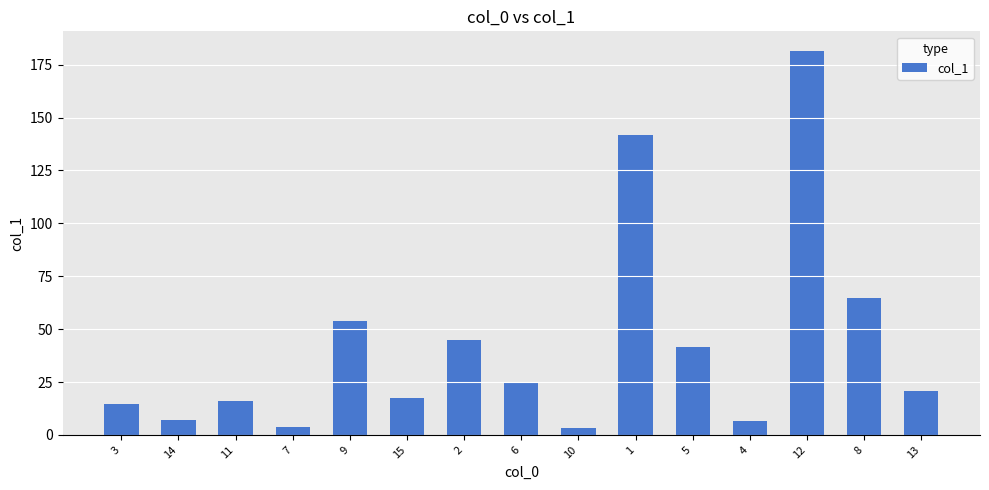

What is the maximum value shown in the chart?

181.7